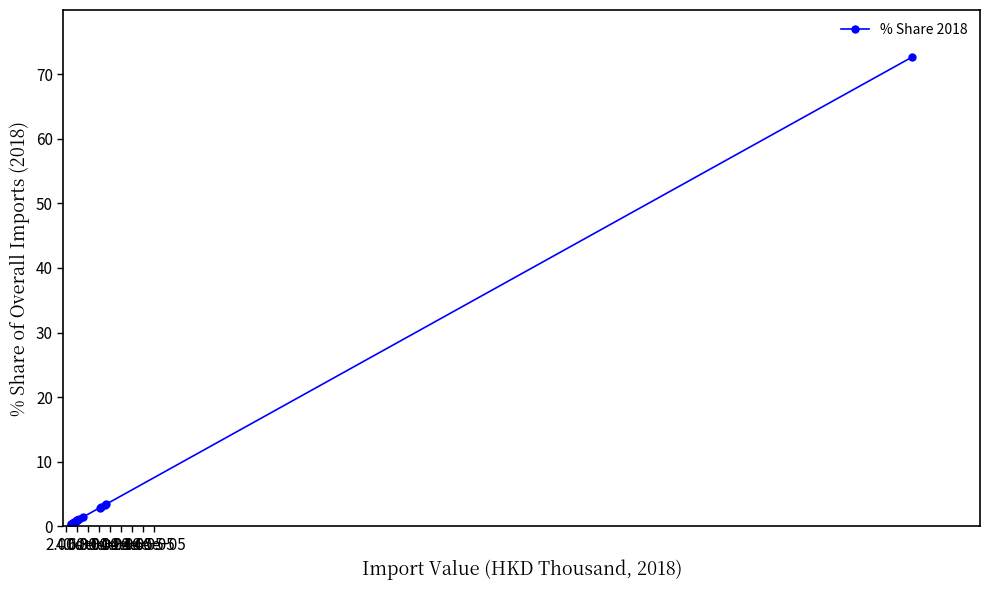

True or false: there are more than 1 points higher than both neighbors.

False